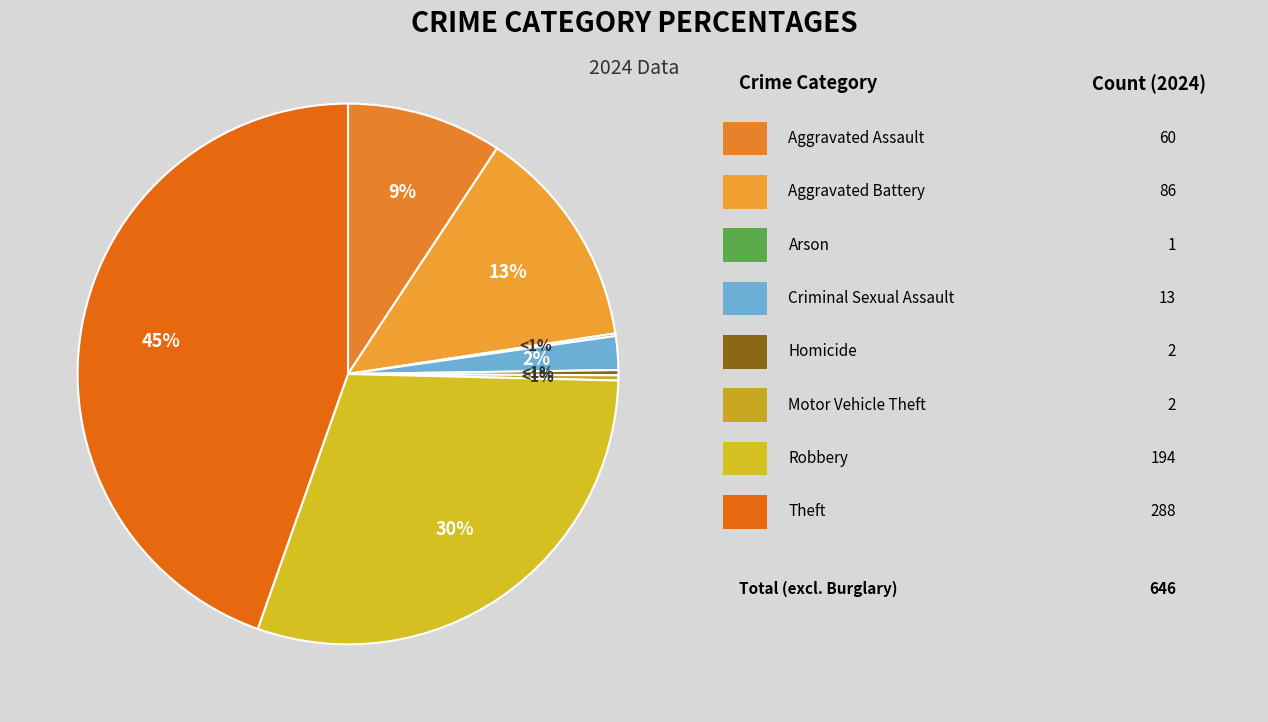

What portion of the pie excludes Aggravated Battery?

86.7%